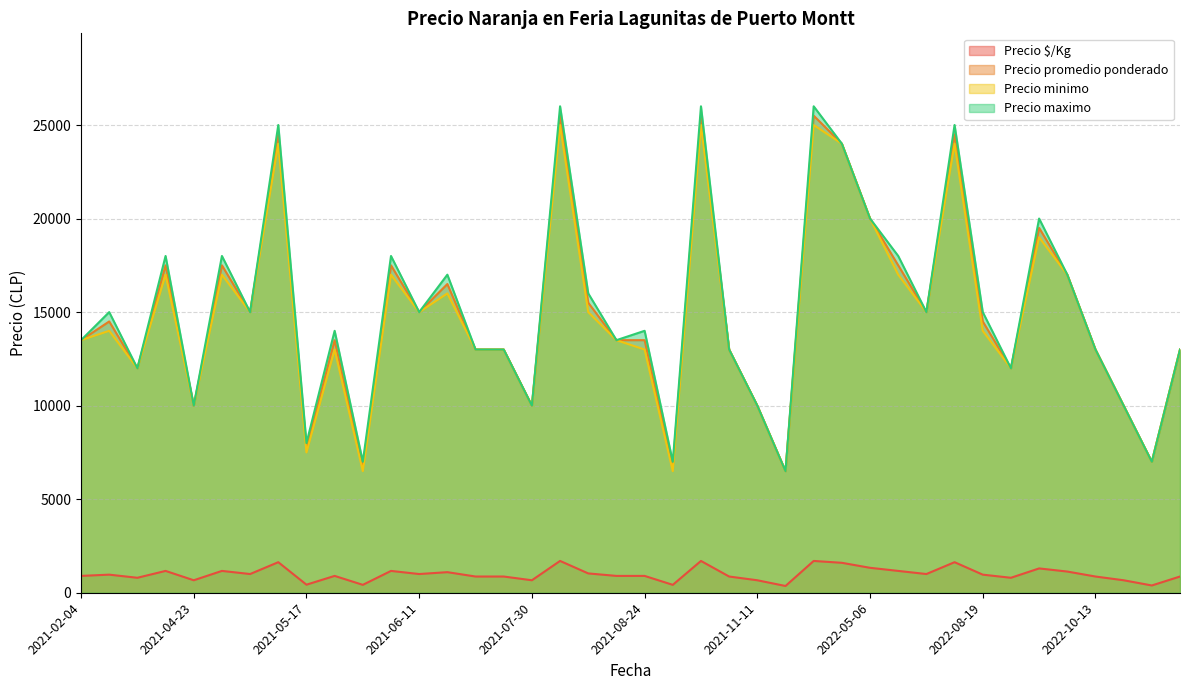

What are all the series names shown in the legend?

Precio $/Kg, Precio promedio ponderado, Precio minimo, Precio maximo